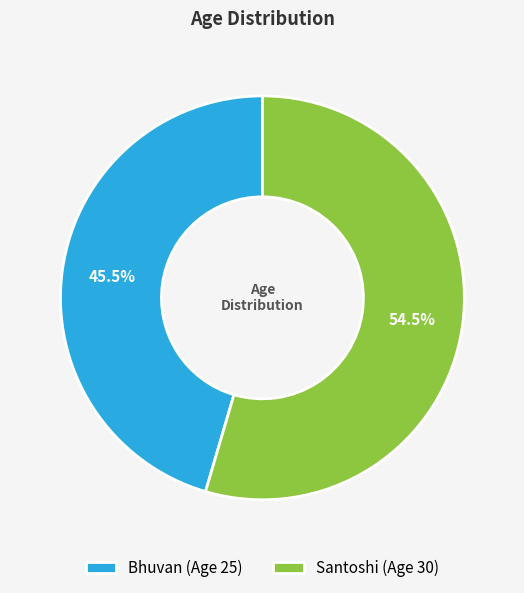

What portion of the pie excludes Bhuvan (Age 25)?

54.5%